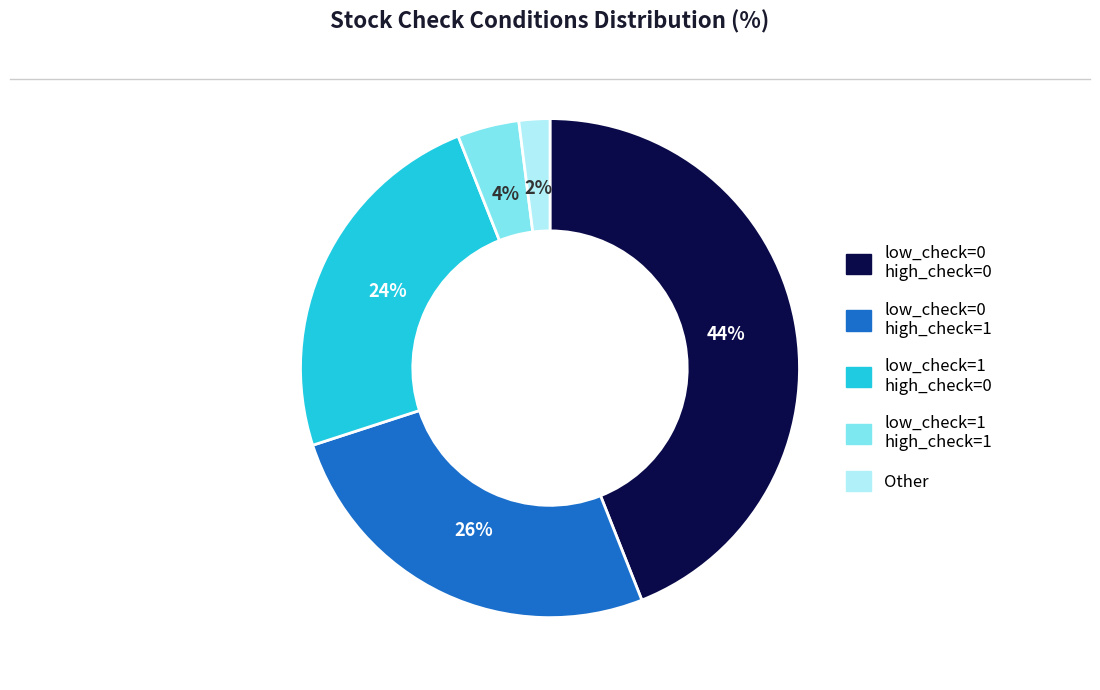

Is there any slice that represents more than half of the pie?

No